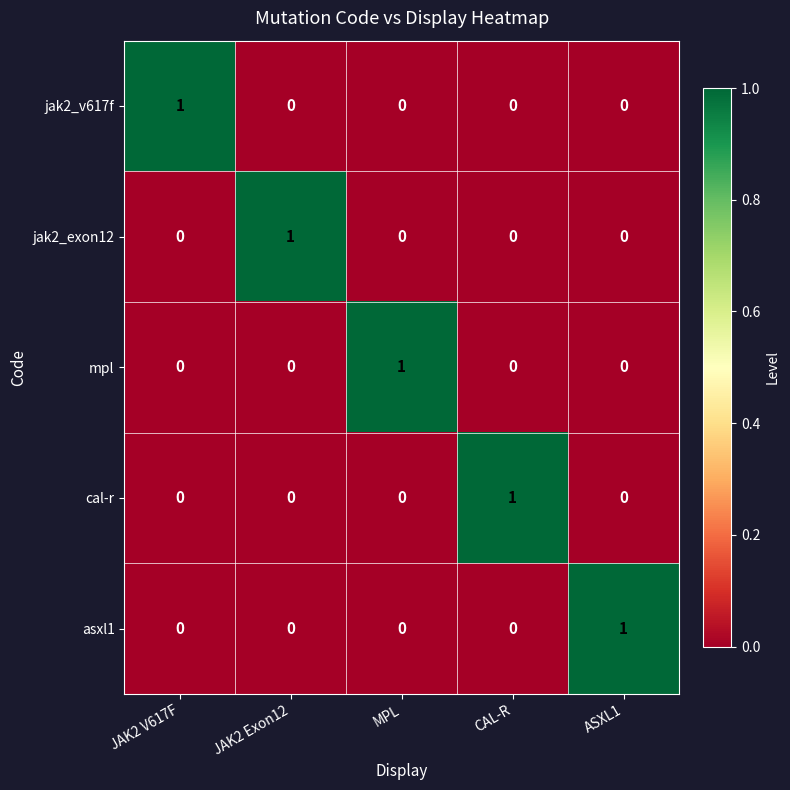

True or false: cal-r has a value of 1 at CAL-R.

True